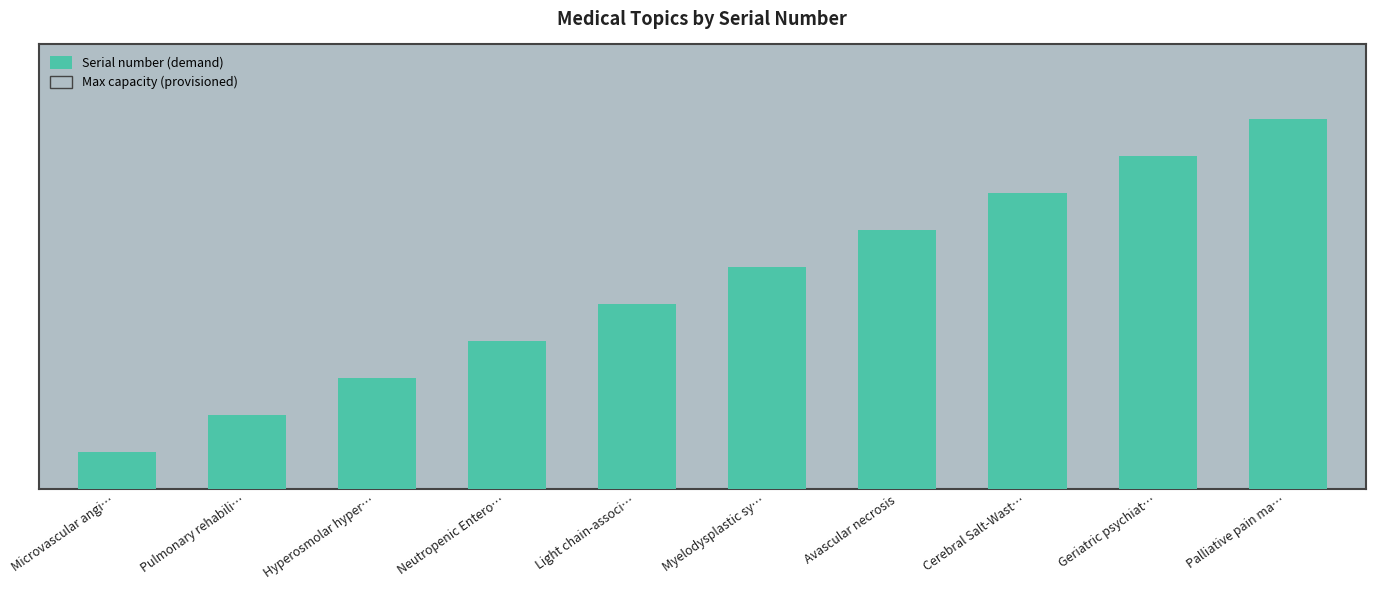

Reading left to right, transcribe all the data shown in this chart.

Microvascular angi…=1	Pulmonary rehabili…=2	Hyperosmolar hyper…=3	Neutropenic Entero…=4	Light chain-associ…=5	Myelodysplastic sy…=6	Avascular necrosis=7	Cerebral Salt-Wast…=8	Geriatric psychiat…=9	Palliative pain ma…=10